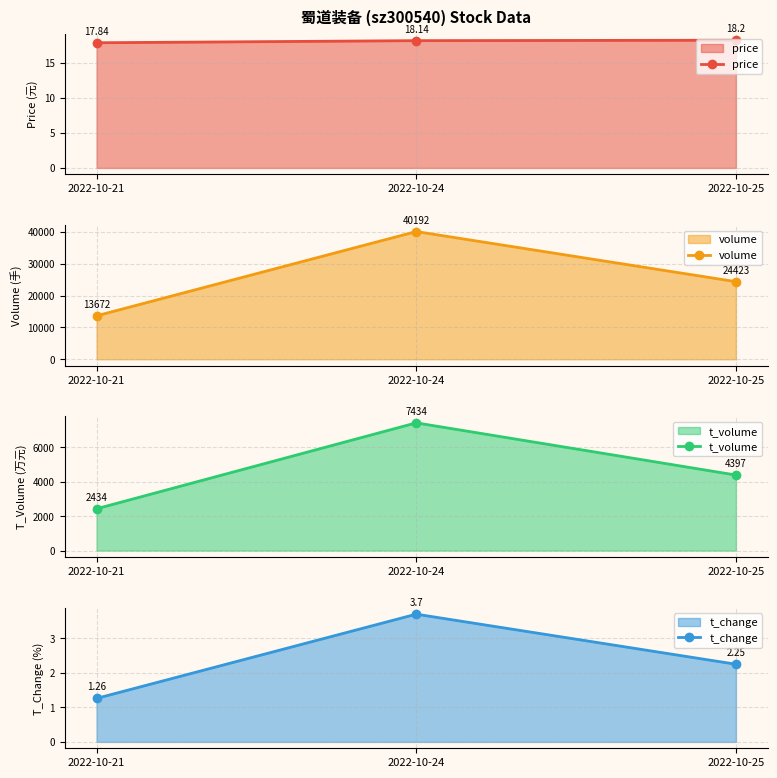

The t_volume series shows 2434.0 at 2022-10-21. True or false?

True